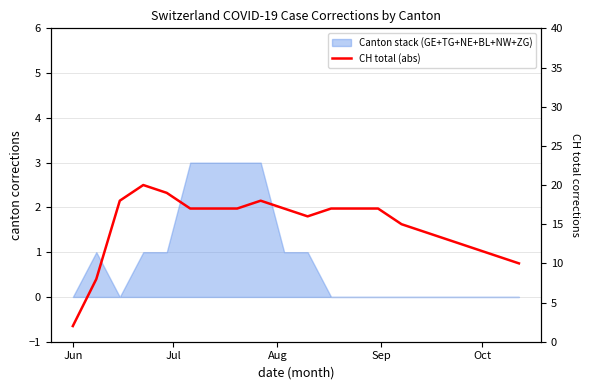

How many interior local valleys (lower than both neighbors) does the data have?

1